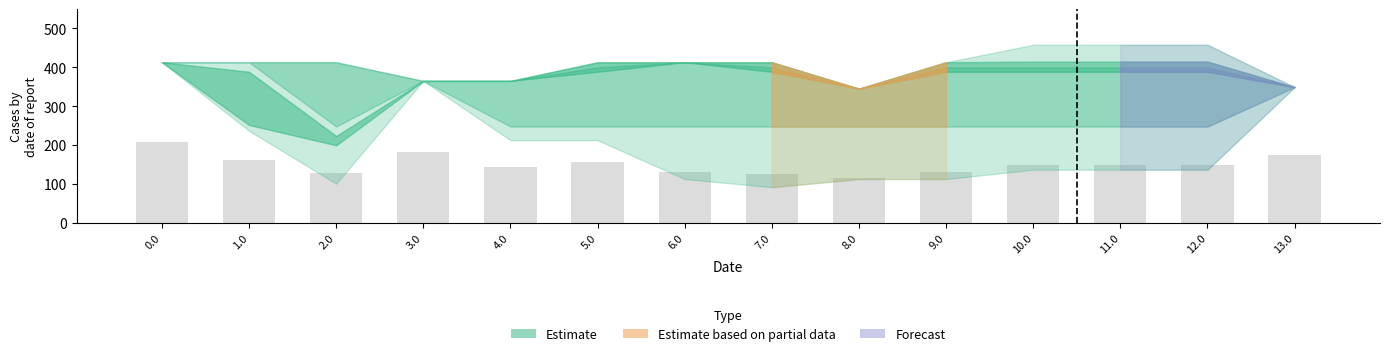

True or false: the data shows 78.7 at 12.0.

False